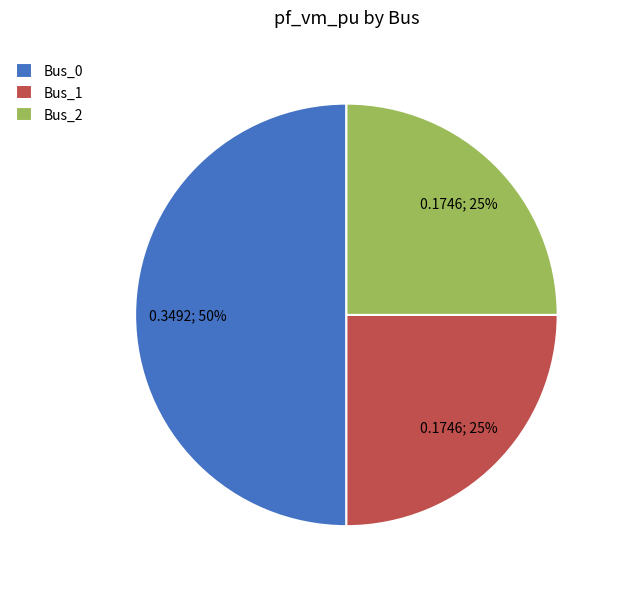

Which has a higher value, Bus_1 or Bus_0?

Bus_0